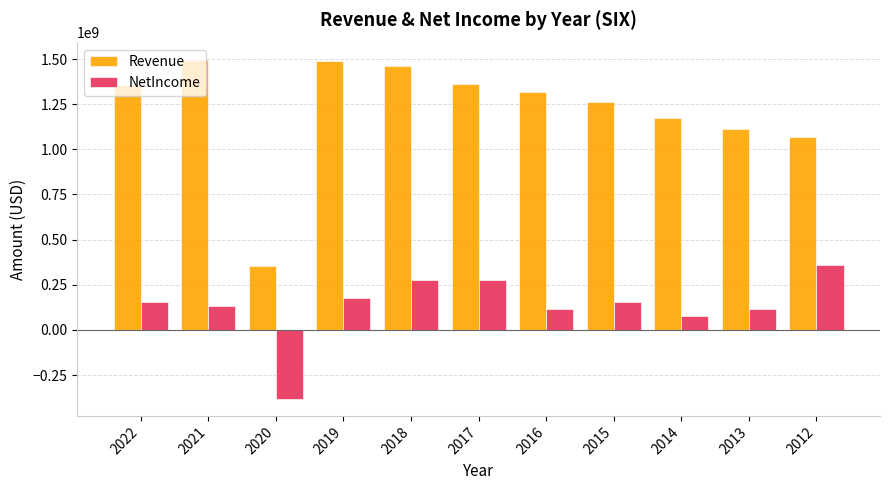

Is it true that Revenue equals 2127538040 at 2016?

False